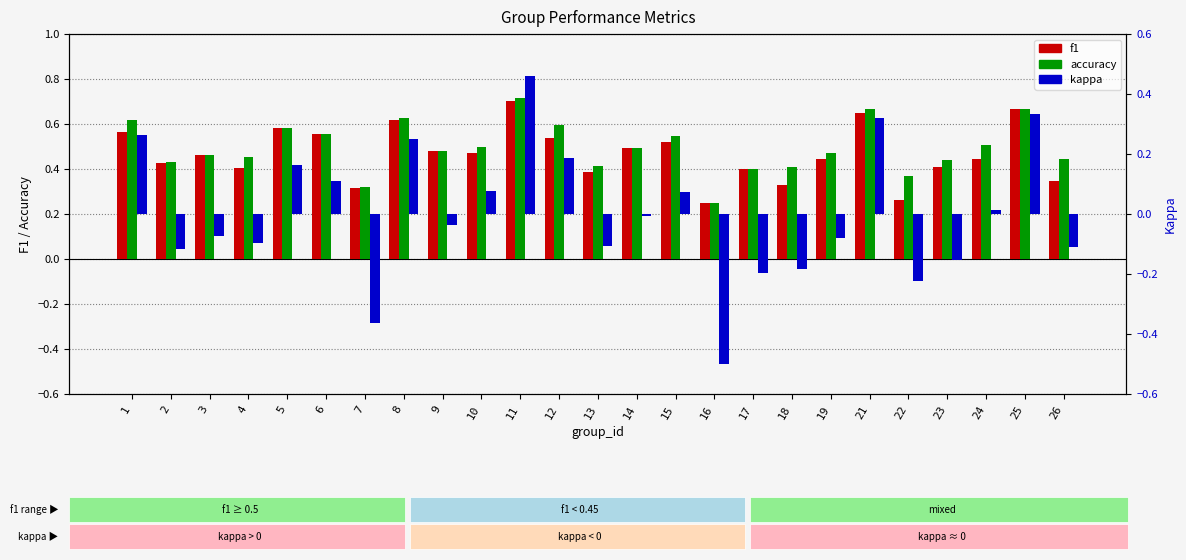

The value of kappa at 1 is 0.3. True or false?

True